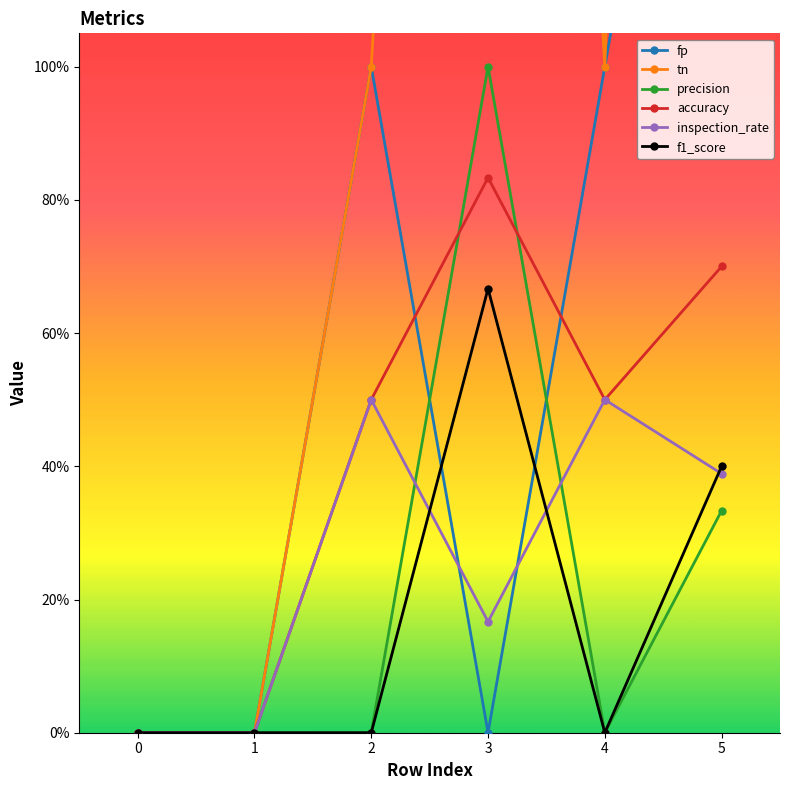

What is the average value of the tn series?

2.0